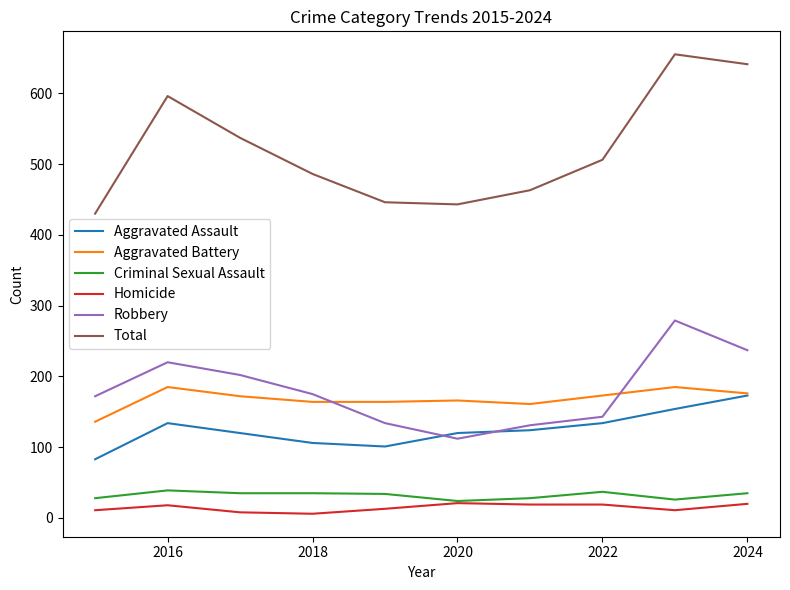

How many intersections are there between Aggravated Assault and Robbery?

2